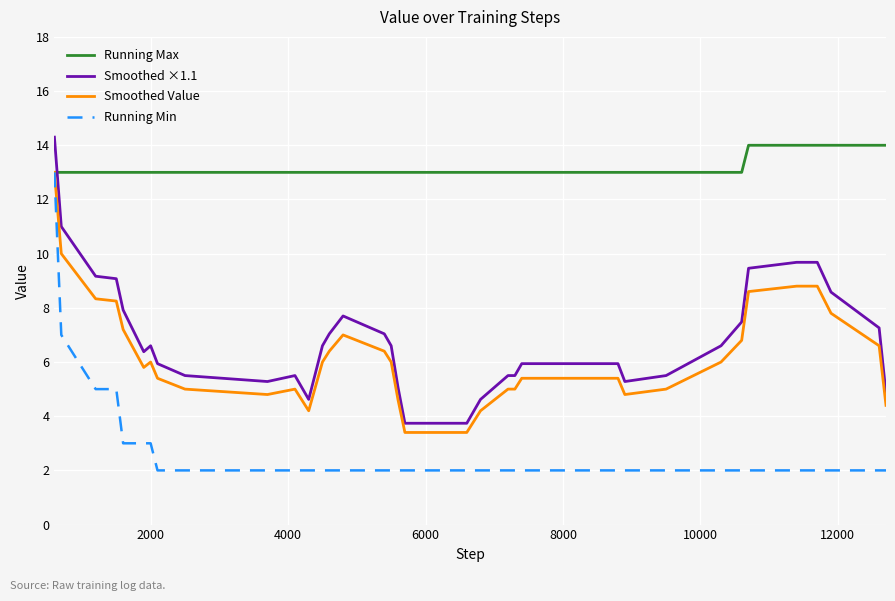

What is the lowest value of the Running Min series?

2.0